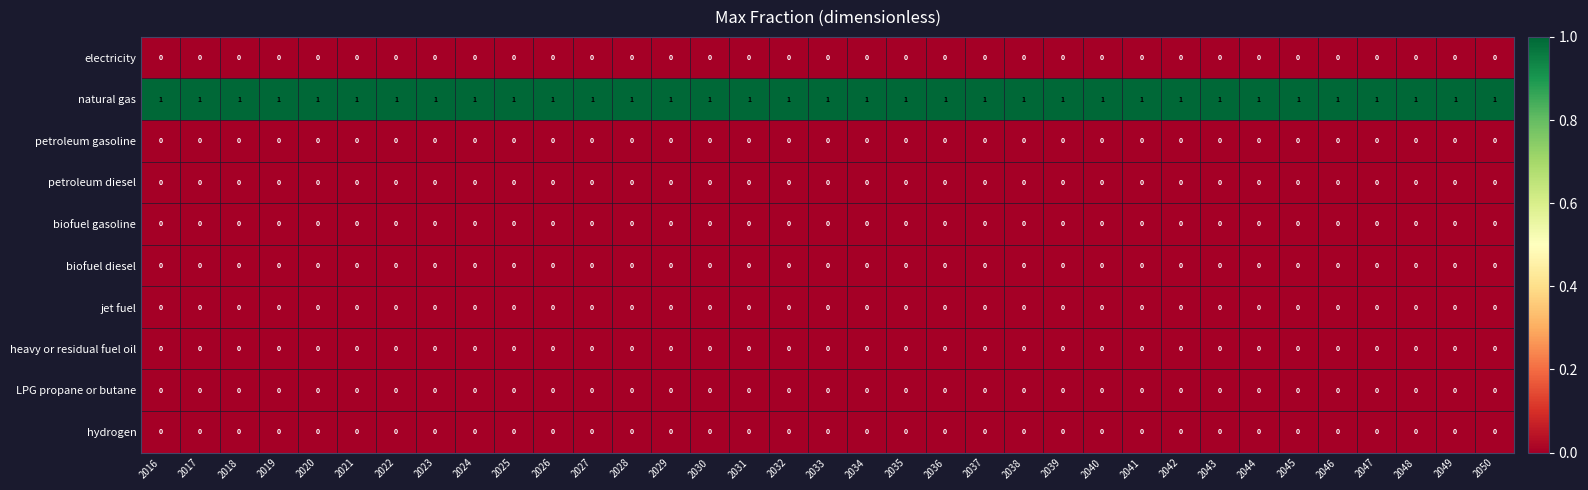

Which series has the largest total across all categories?

natural gas